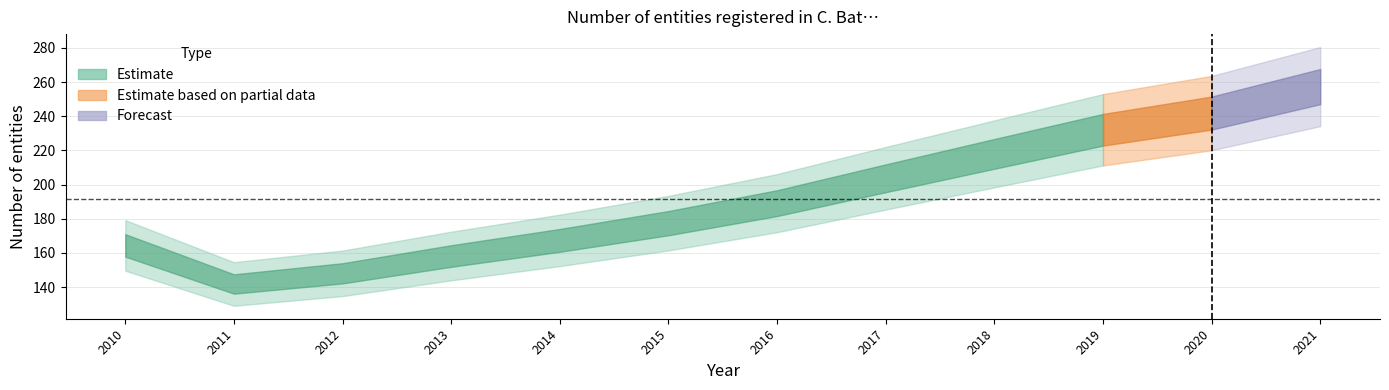

Reading right to left, list all the values displayed in this chart.

2021=257.3	2020=241.9	2019=232.1	2018=218.0	2017=203.7	2016=189.1	2015=177.4	2014=167.3	2013=158.2	2012=148.1	2011=141.8	2010=164.4